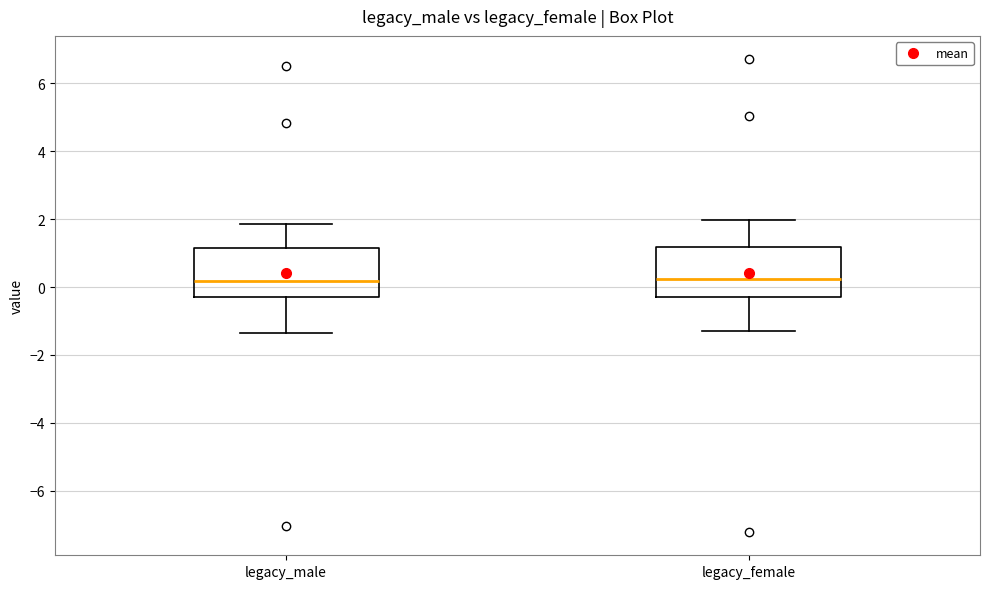

Reading left to right, transcribe this box plot: for each box, give where its median line is, the range the box spans, and where its two whiskers end, as read against the y-axis. The values are not printed on the chart, so give them approximately, as read against the axis.

legacy_male: median 0.2, box -0.2 to 1.2, whiskers -1.4 to 1.8
legacy_female: median 0.2, box -0.4 to 1.2, whiskers -1.2 to 2.0